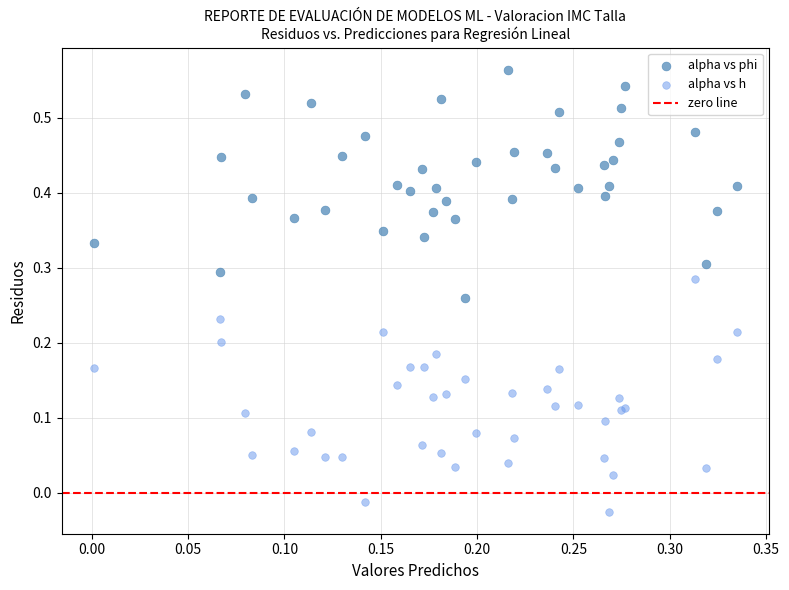

Which series reaches the maximum Y coordinate?

alpha vs phi